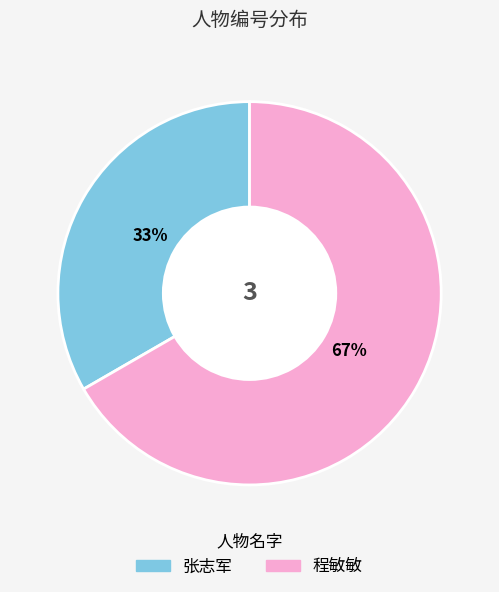

Is the sum of 张志军 and 程敏敏 greater than half?

Yes